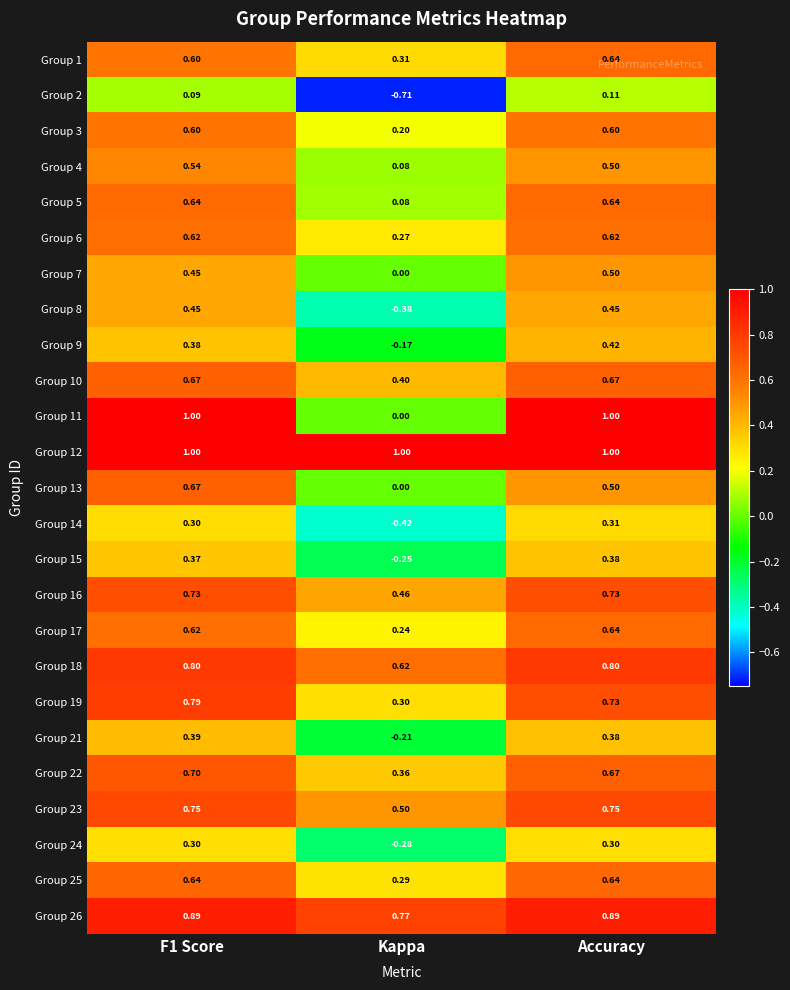

Which category has the lowest value in the Group 24 series?

Kappa